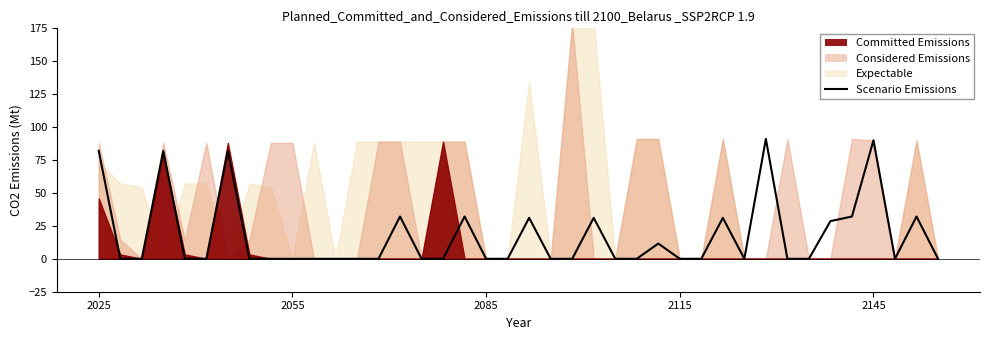

Reading left to right, transcribe all the data shown in this chart.

82.0	0.0	0.0	82.0	0.0	0.0	82.0	0.0	0.0	0.0	0.0	0.0	0.0	0.0	32.1	0.0	0.0	32.1	0.0	0.0	31.1	0.0	0.0	31.1	0.0	0.0	11.6	0.0	0.0	31.1	0.0	91.0	0.0	0.0	28.6	32.1	90.0	0.0	32.1	0.0